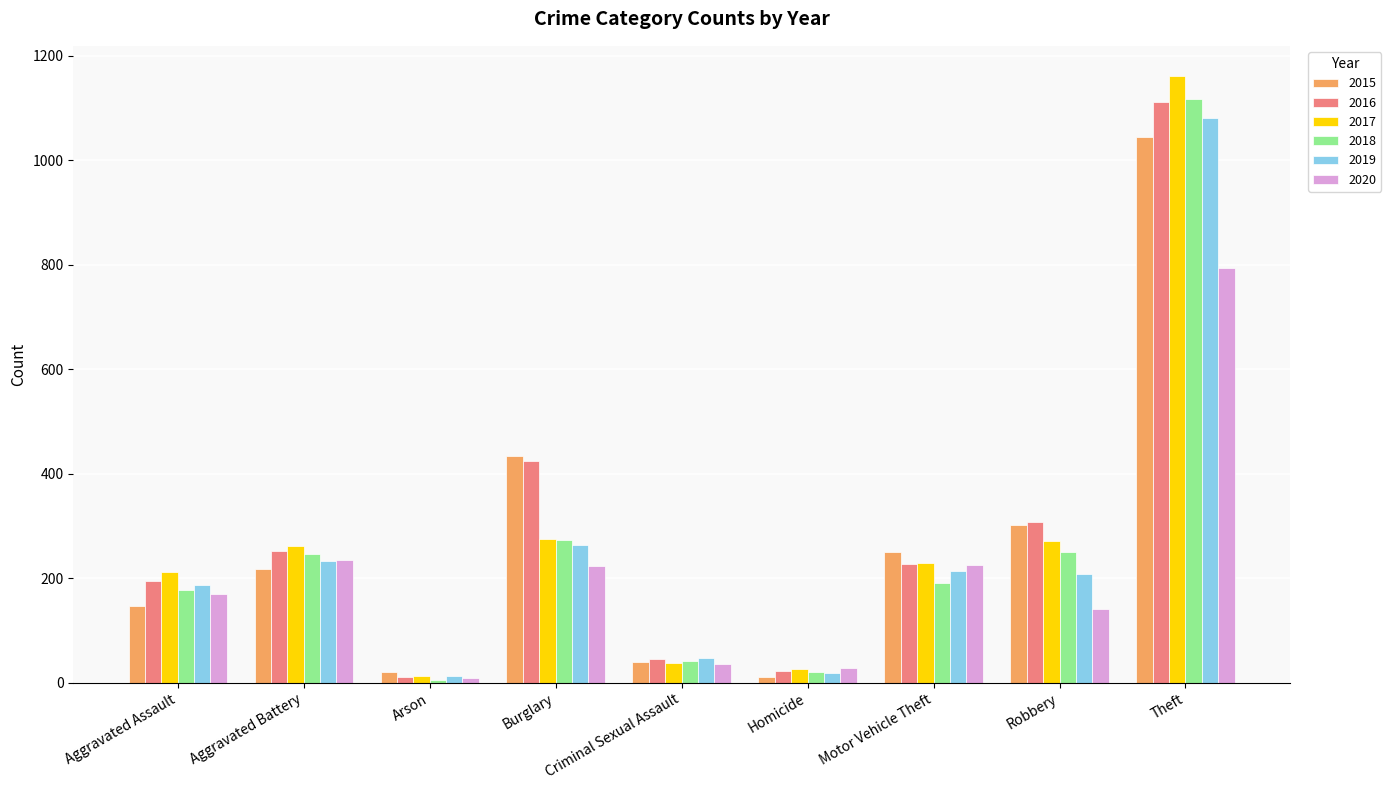

Which series changed the most between Criminal Sexual Assault and Theft?

2017